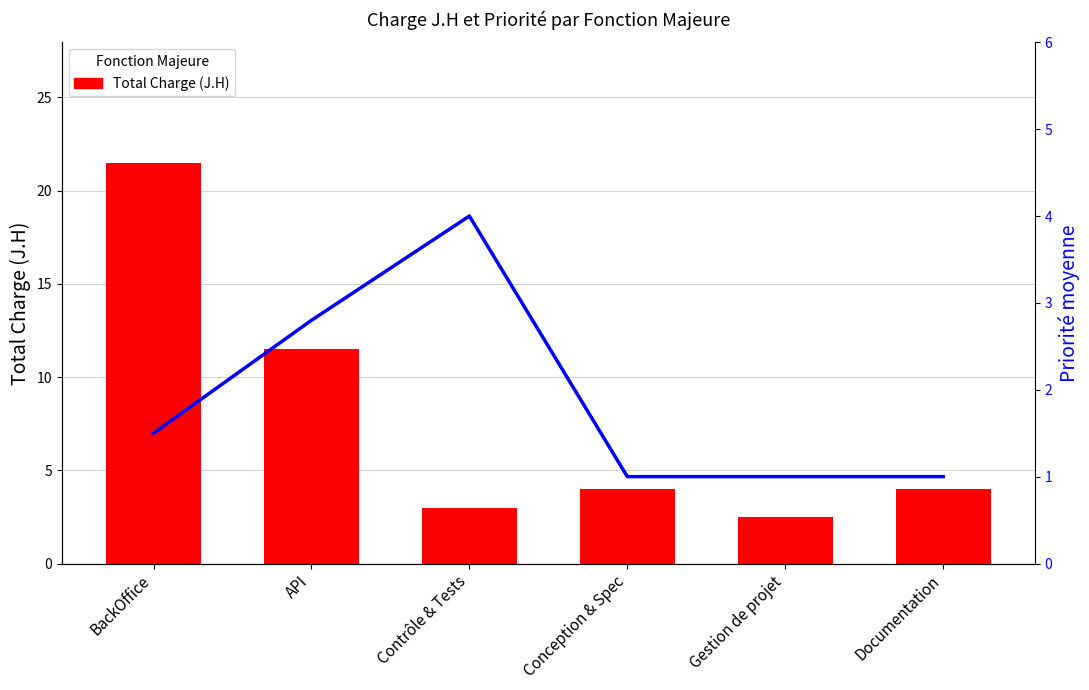

Reading left to right, list all the values displayed in this chart.

Total Charge (J.H): 21.5	11.5	3.0	4.0	2.5	4.0
Priorité moyenne: 1.5	2.8	4.0	1.0	1.0	1.0